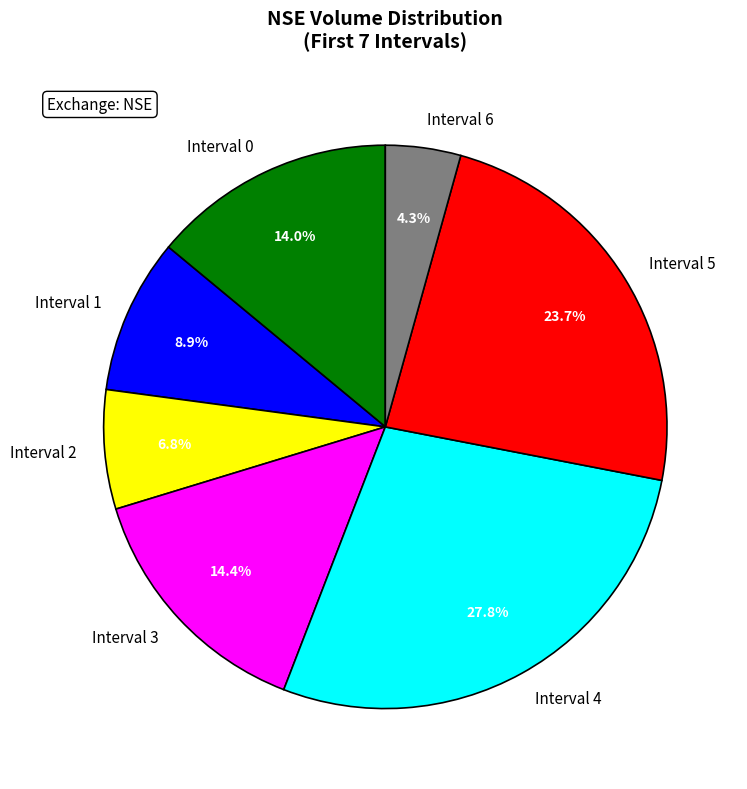

What is the largest slice in the pie chart?

Interval 4